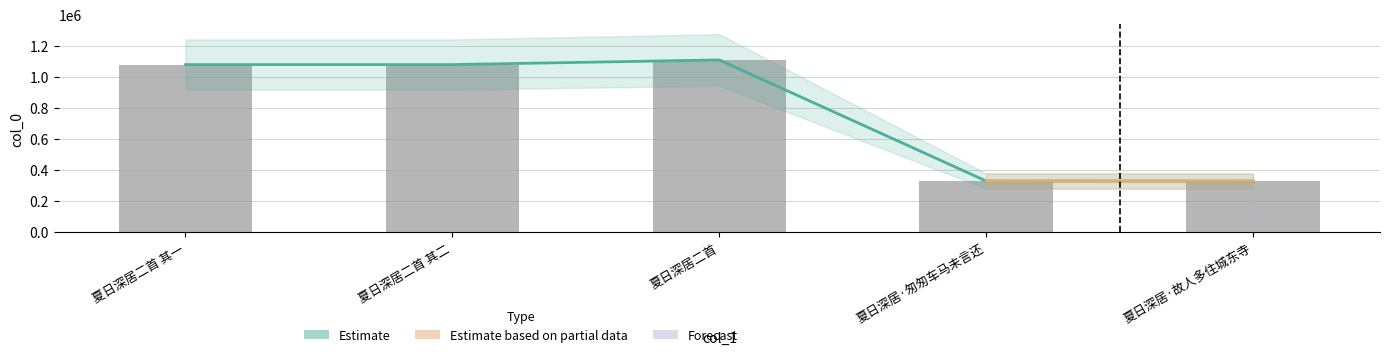

What is the change in value from 夏日深居·匆匆车马未言还 to 夏日深居·故人多住城东寺?

-294